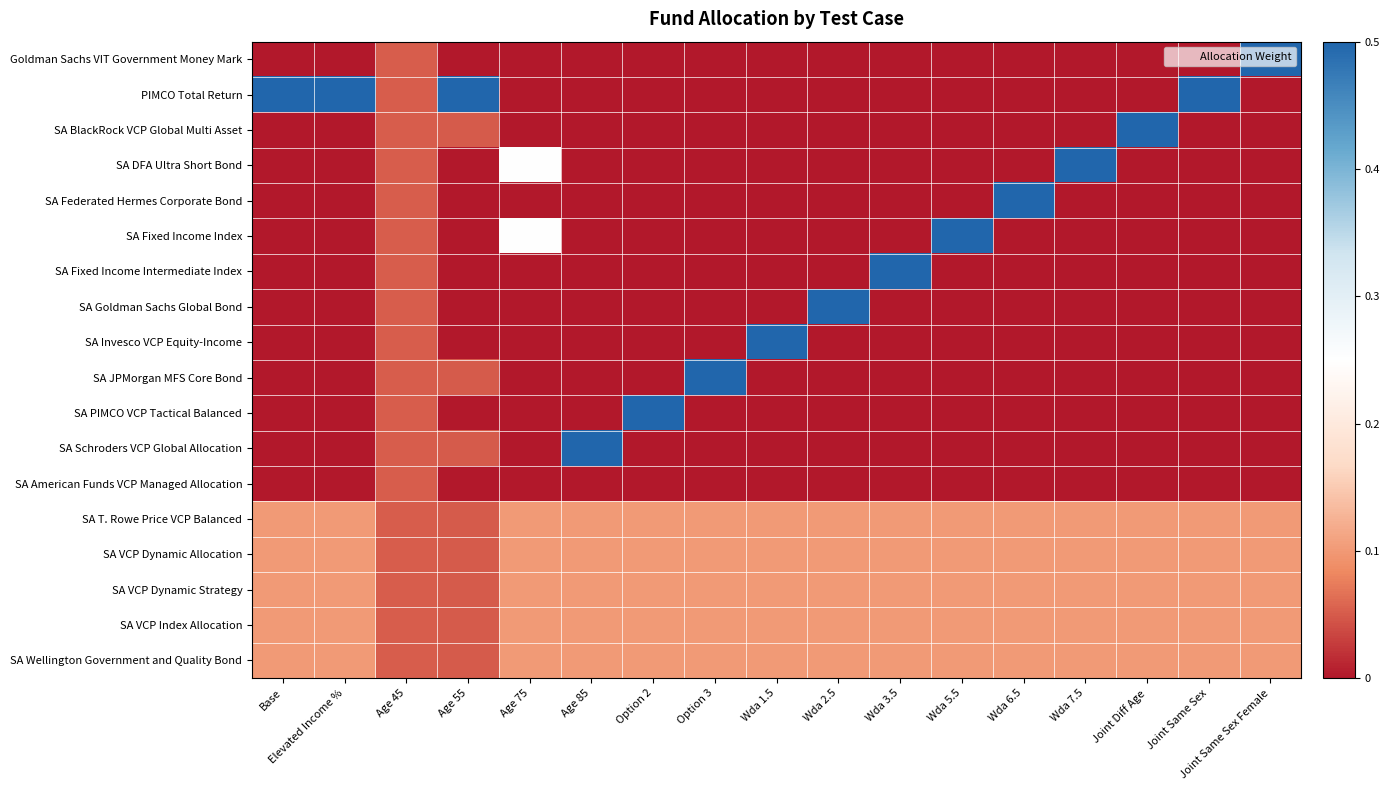

Rank the series at Wda 2.5 from lowest to highest value.

Goldman Sachs VIT Government Money Mark, PIMCO Total Return, SA BlackRock VCP Global Multi Asset, SA DFA Ultra Short Bond, SA Federated Hermes Corporate Bond, SA Fixed Income Index, SA Fixed Income Intermediate Index, SA Invesco VCP Equity-Income, SA JPMorgan MFS Core Bond, SA PIMCO VCP Tactical Balanced, SA Schroders VCP Global Allocation, SA American Funds VCP Managed Allocation, SA T. Rowe Price VCP Balanced, SA VCP Dynamic Allocation, SA VCP Dynamic Strategy, SA VCP Index Allocation, SA Wellington Government and Quality Bond, SA Goldman Sachs Global Bond